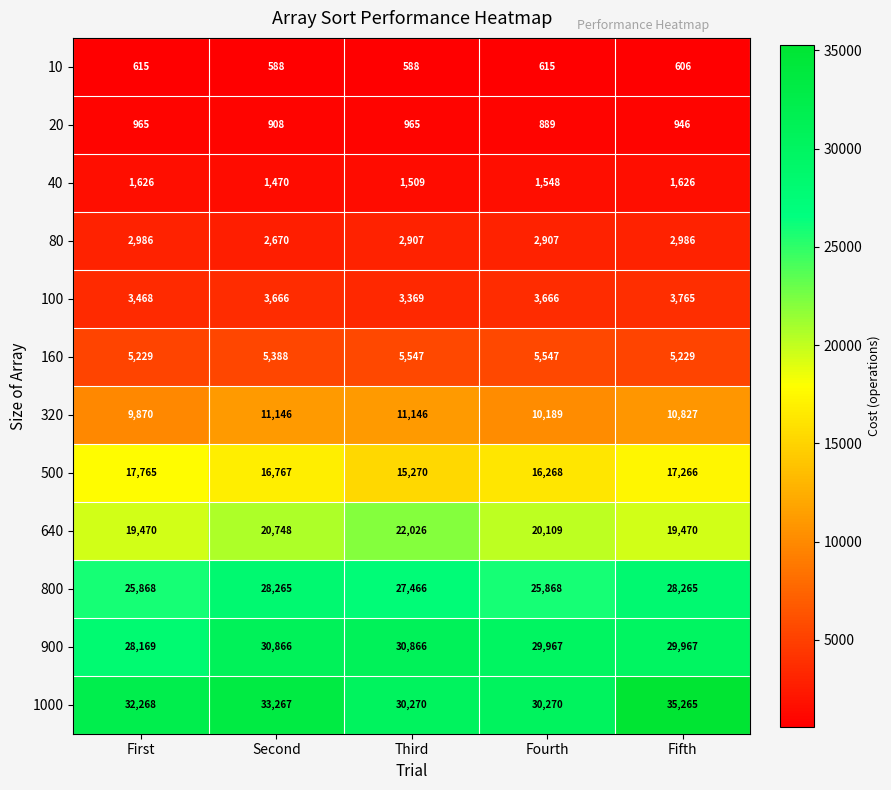

What is the total value across all series at Fifth?

156218